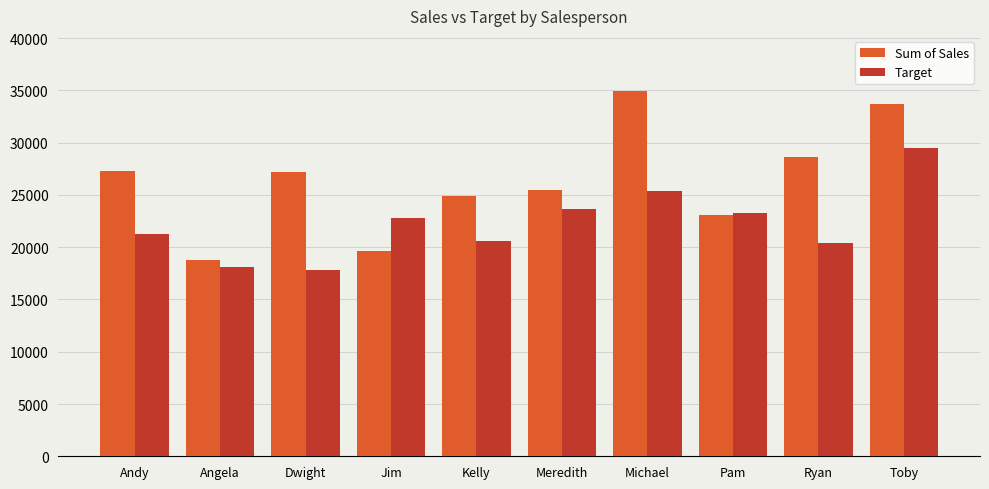

What is the sum of the Sum of Sales values at Meredith and Dwight?

52640.2